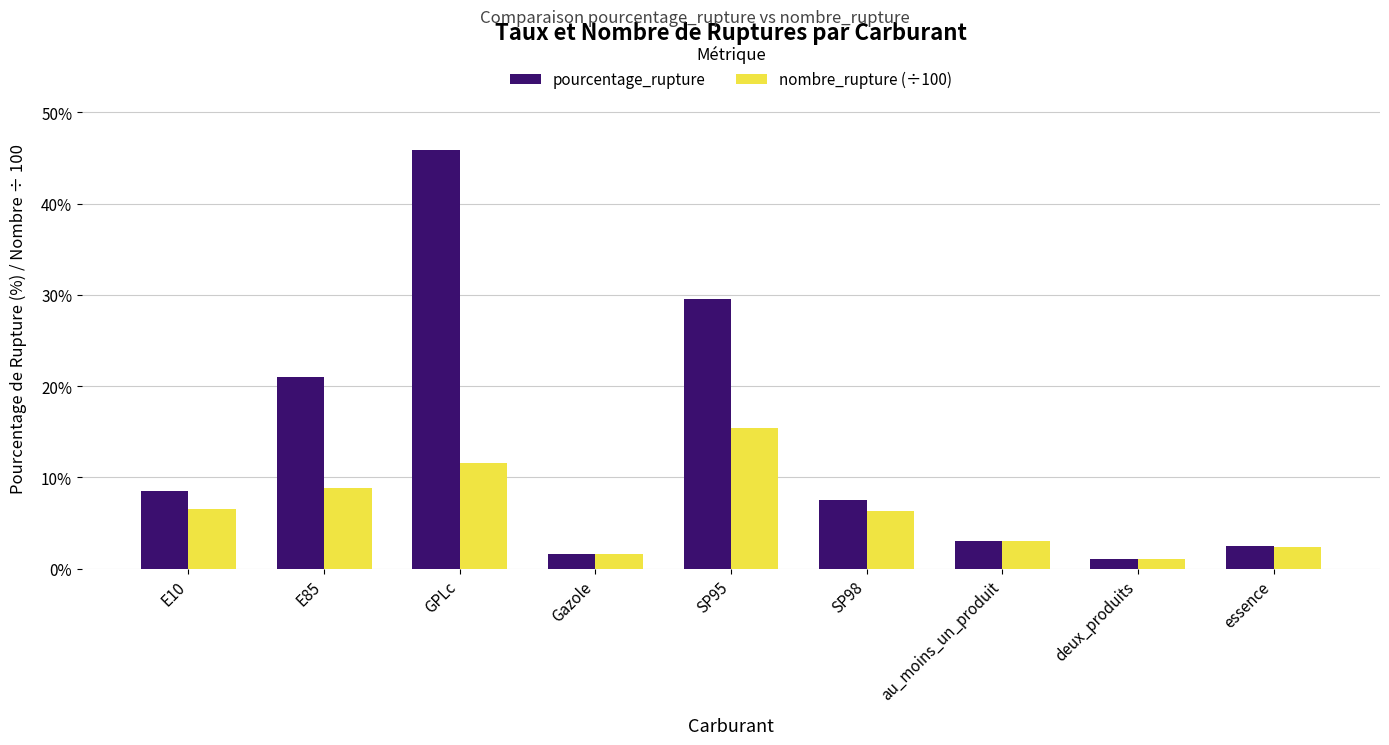

What is the difference between the highest and lowest values at E85?

12.2